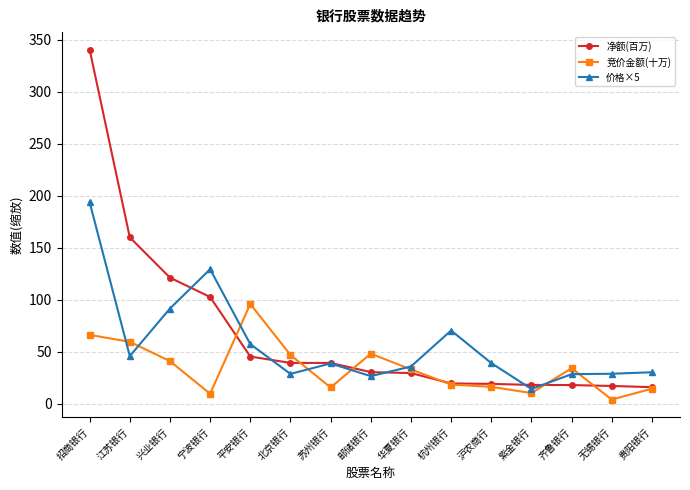

In 竞价金额(十万), how many points are higher than both neighbors (excluding endpoints)?

3